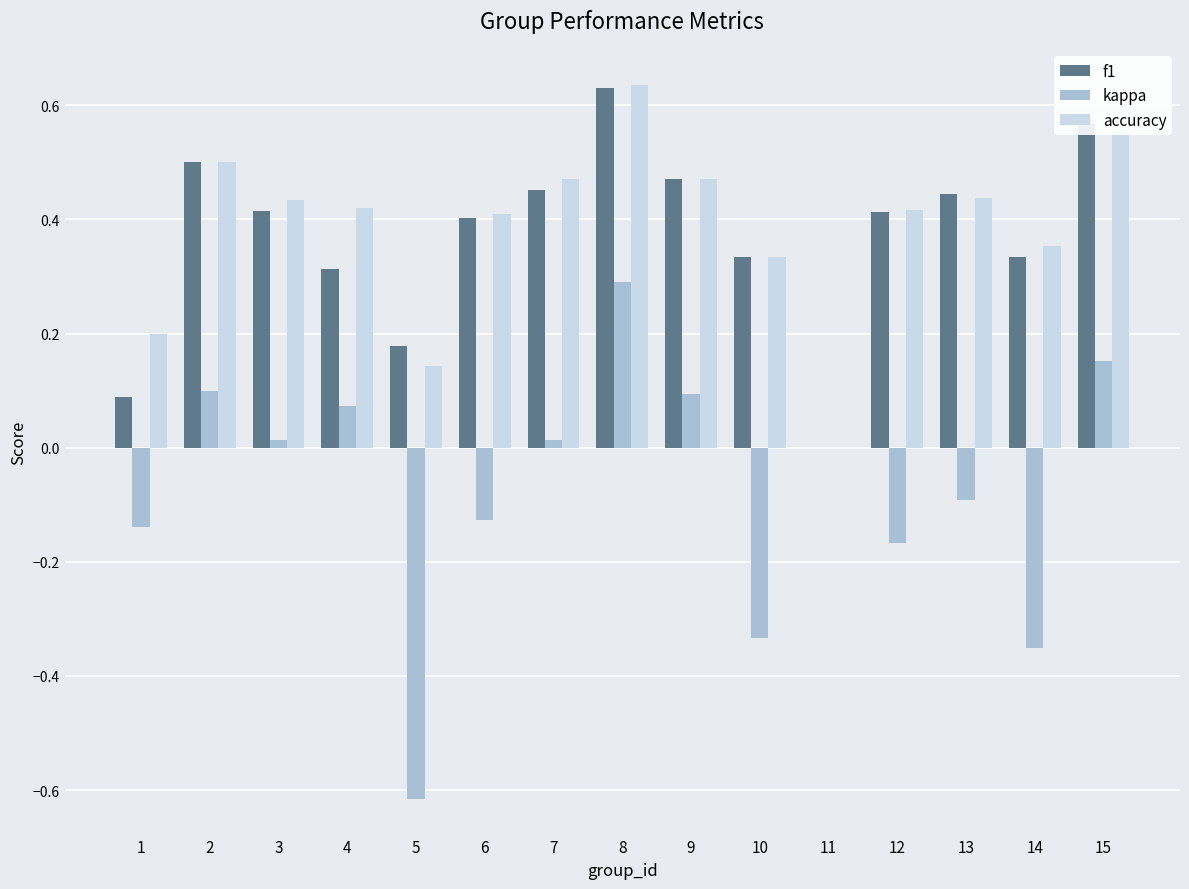

Are the bars horizontal?

No